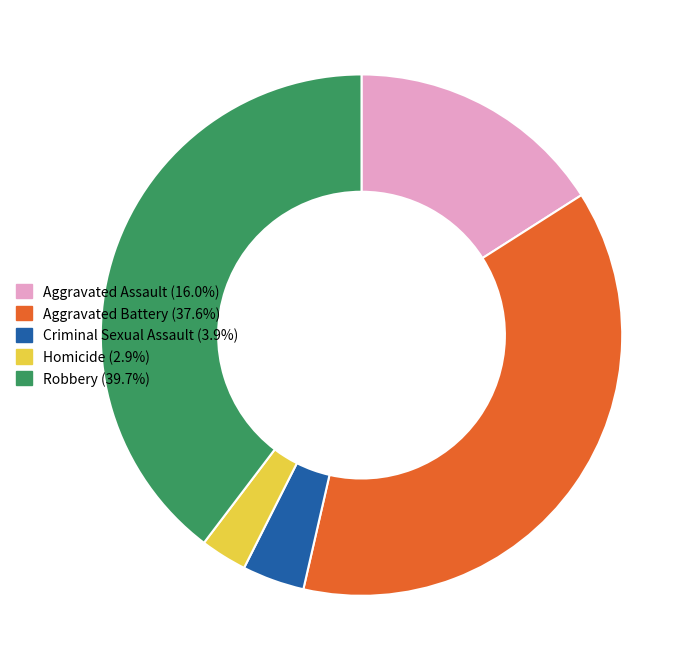

Approximately how many times larger is the value at Criminal Sexual Assault compared to Homicide?

1.3